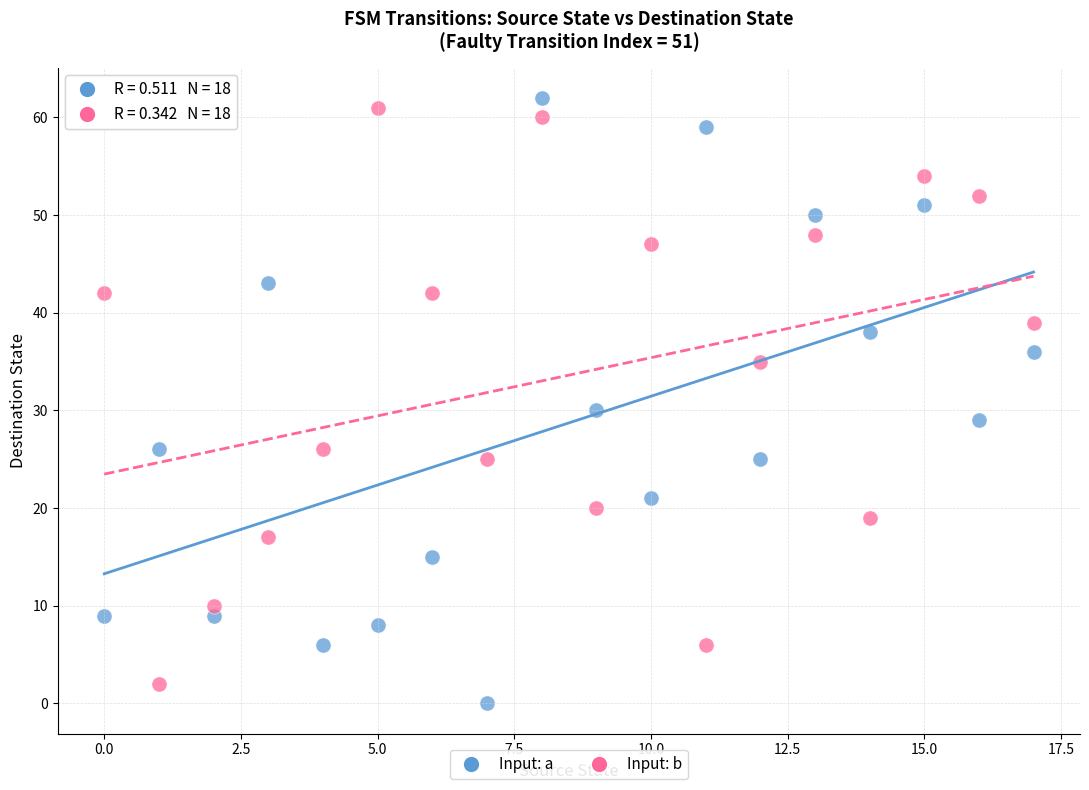

Across all series, what Y value is closest to 31?

30